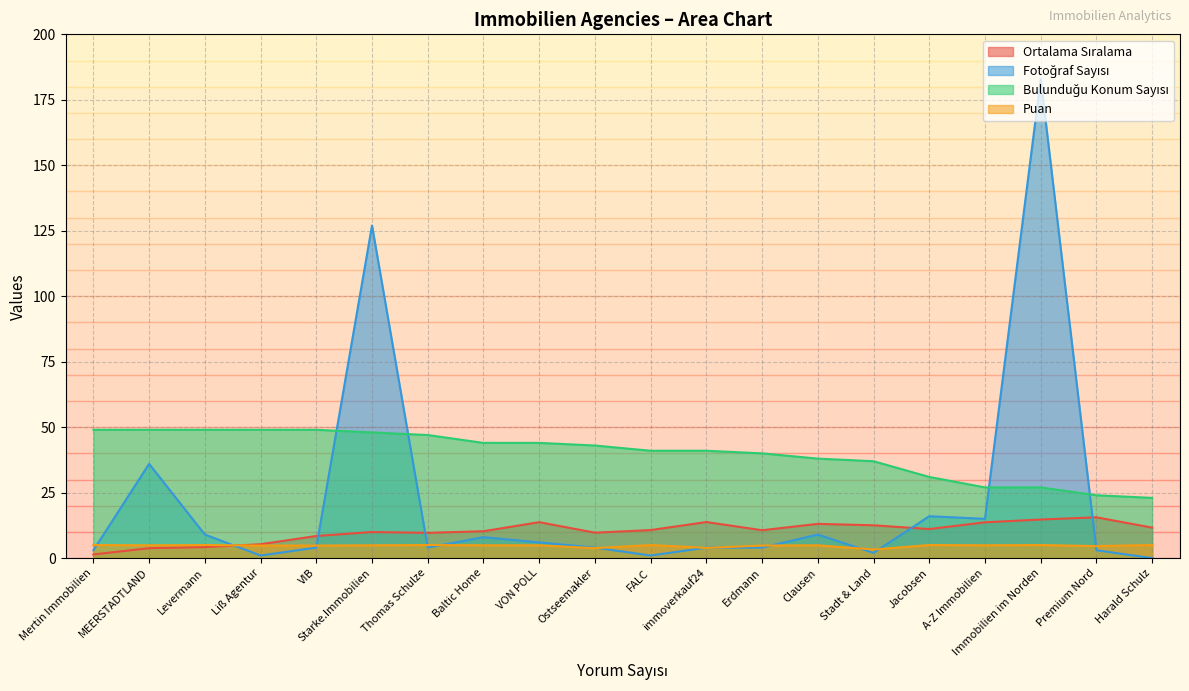

Does the chart have visible grid lines?

Yes